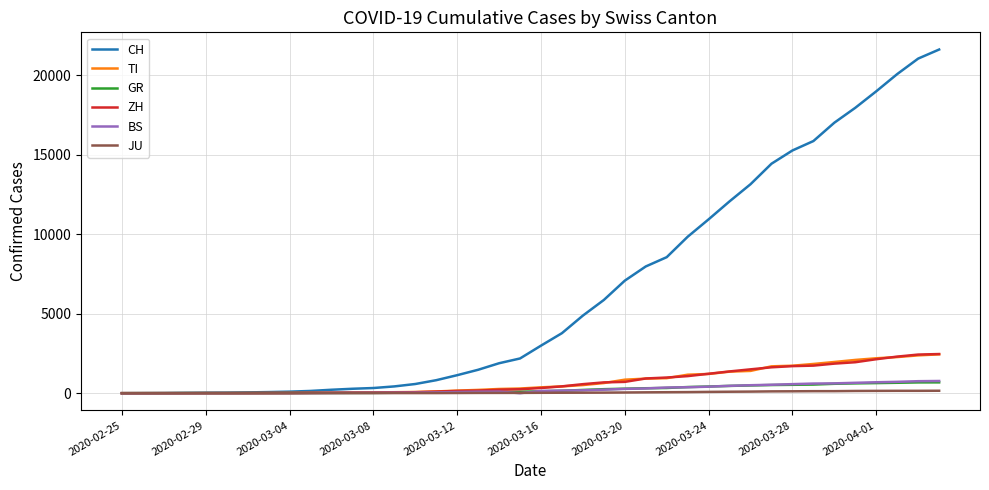

What is the sum of all GR values?

9345